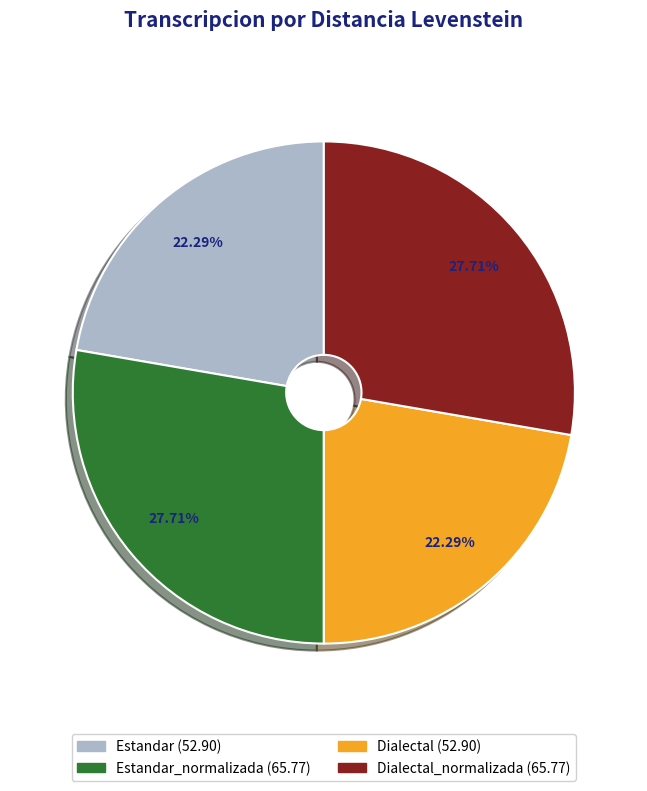

Does any single category account for the majority?

No